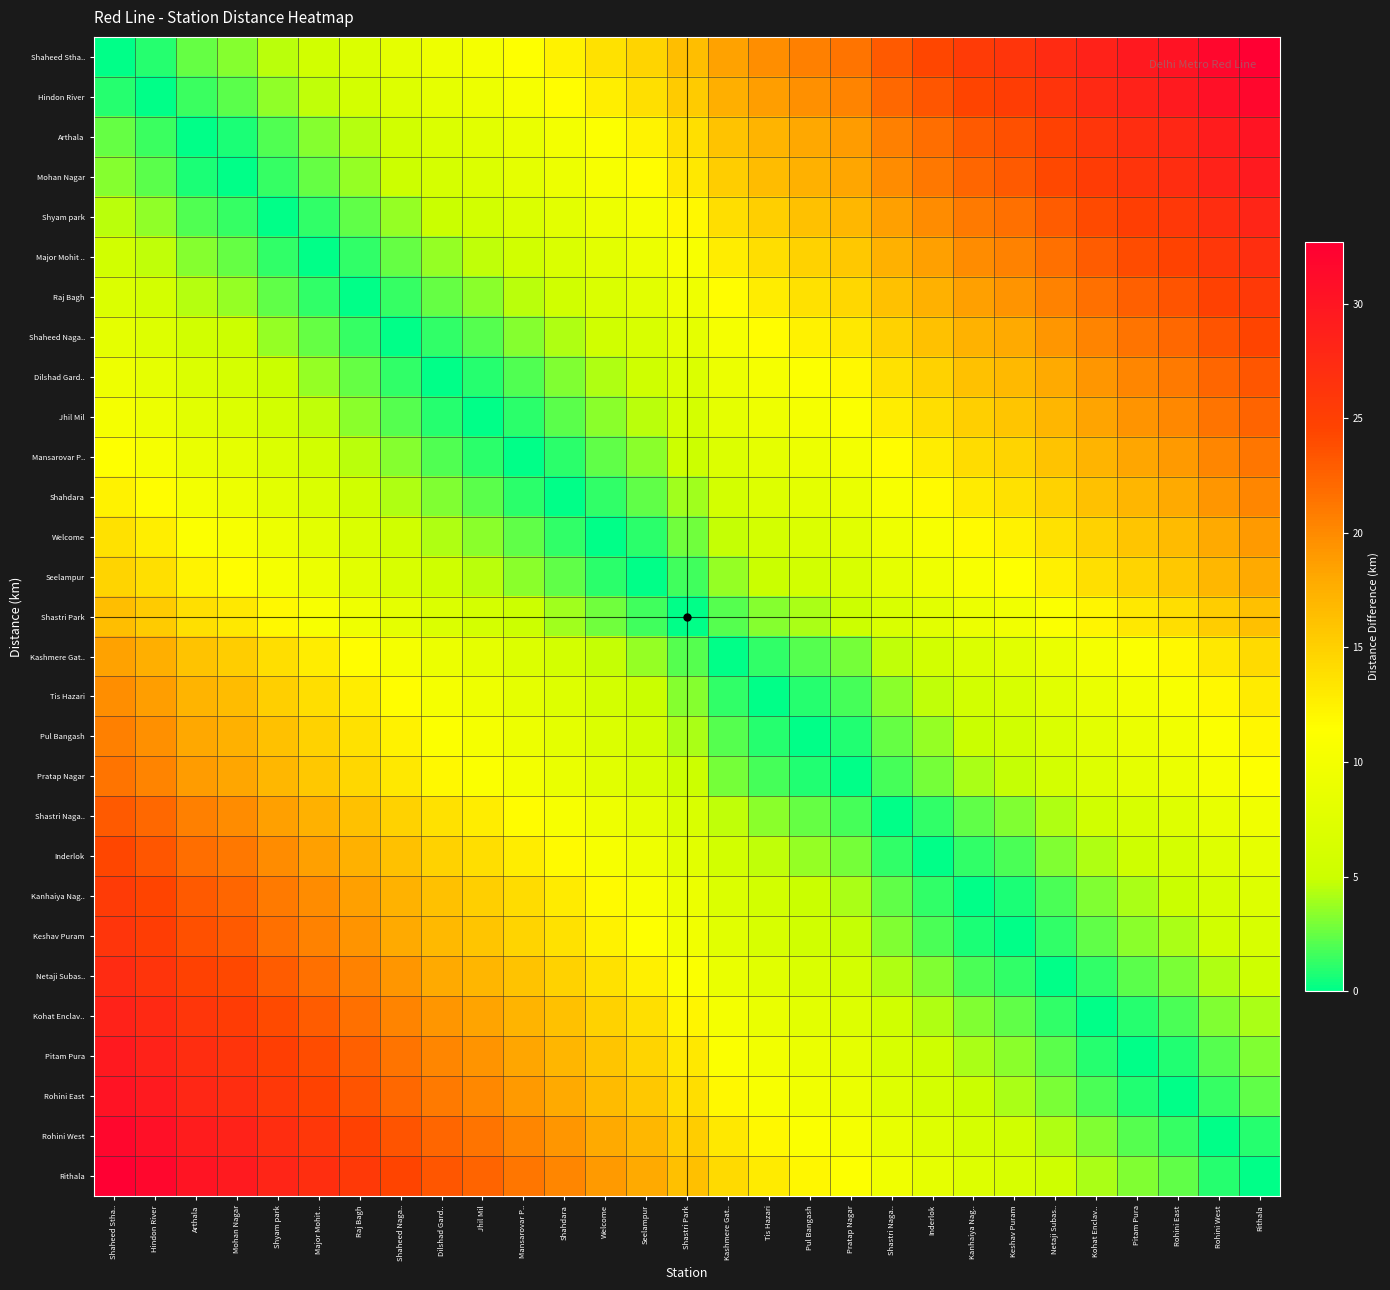

List the series in order of their peak value, lowest first.

Shastri Park, Seelampur, Kashmere Gat.., Welcome, Tis Hazari, Shahdara, Pul Bangash, Mansarovar P.., Pratap Nagar, Jhil Mil, Shastri Naga.., Dilshad Gard.., Inderlok, Shaheed Naga.., Kanhaiya Nag.., Raj Bagh, Keshav Puram, Major Mohit .., Netaji Subas.., Shyam park, Kohat Enclav.., Mohan Nagar, Pitam Pura, Arthala, Rohini East, Rohini West, Hindon River, Shaheed Stha.., Rithala